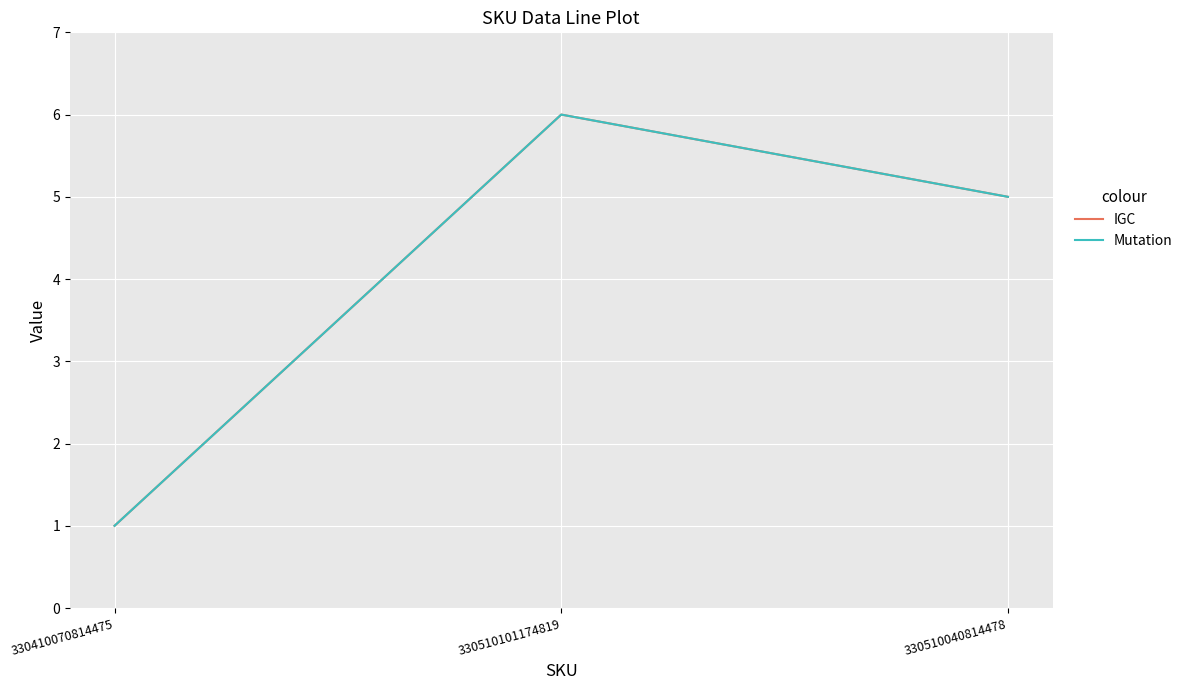

Rank the series by their maximum value, from lowest to highest.

IGC, Mutation